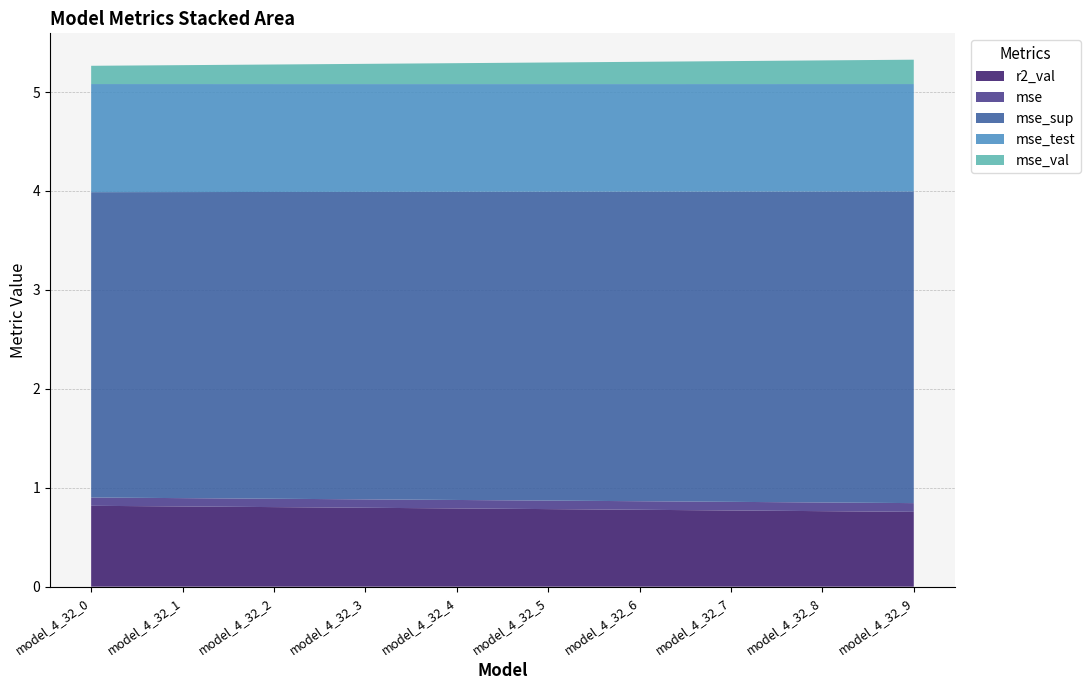

Reading left to right, list all the values displayed in this chart.

r2_val: 0.8	0.8	0.8	0.8	0.8	0.8	0.8	0.8	0.8	0.8
mse: 0.1	0.1	0.1	0.1	0.1	0.1	0.1	0.1	0.1	0.1
mse_sup: 3.1	3.1	3.1	3.1	3.1	3.1	3.1	3.1	3.1	3.2
mse_test: 1.1	1.1	1.1	1.1	1.1	1.1	1.1	1.1	1.1	1.1
mse_val: 0.2	0.2	0.2	0.2	0.2	0.2	0.2	0.2	0.2	0.2